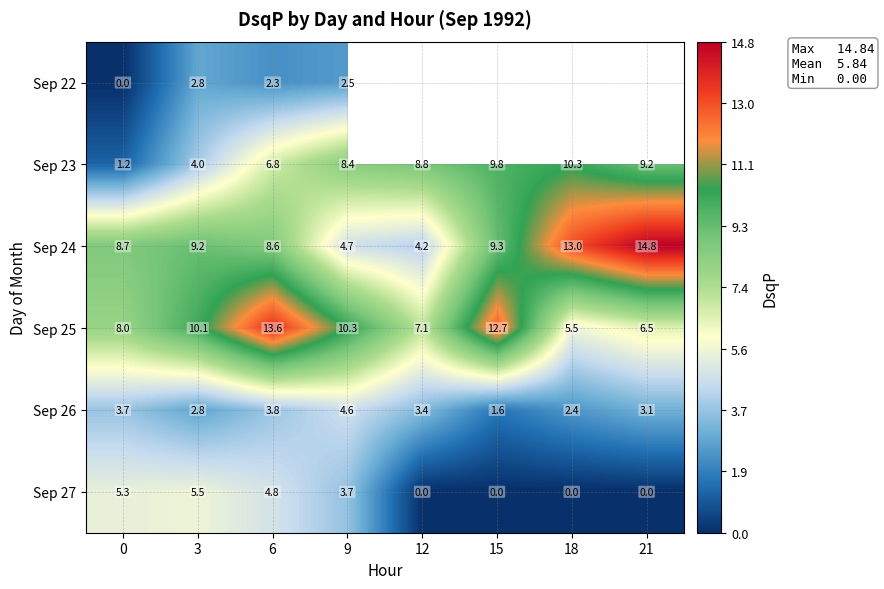

At which label does Sep 26 reach its peak?

9